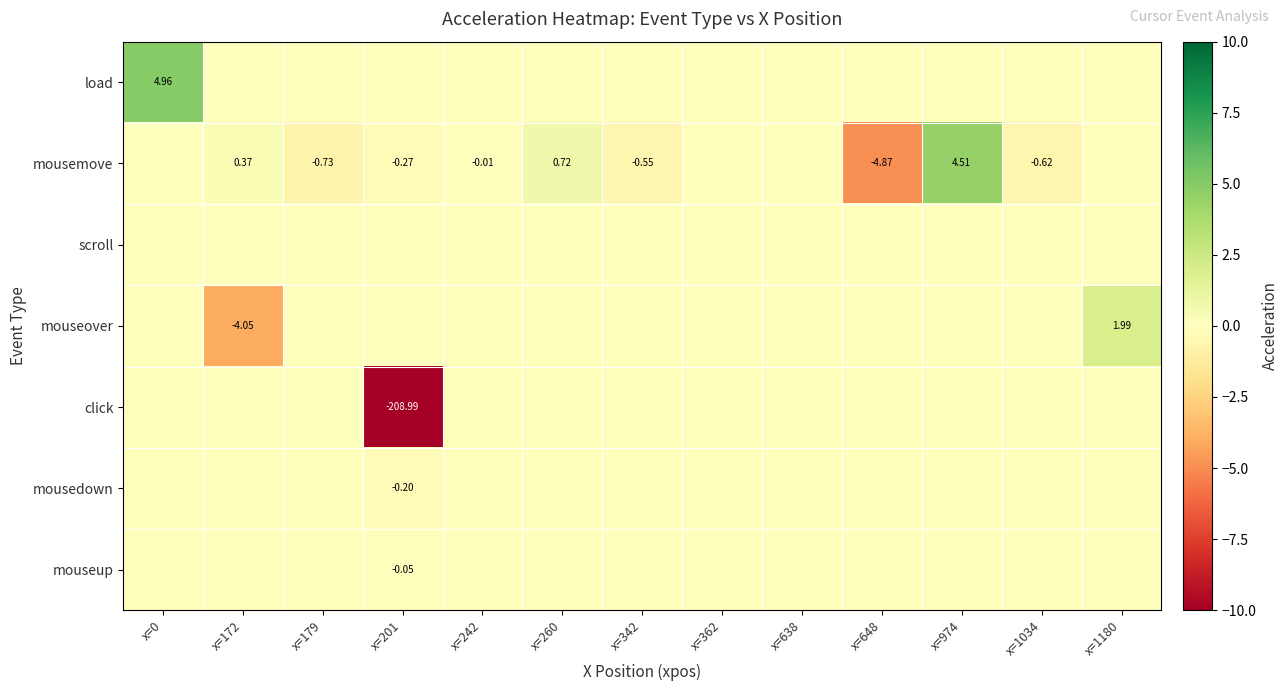

Rank the series by their maximum value, from lowest to highest.

scroll, click, mousedown, mouseup, mouseover, mousemove, load